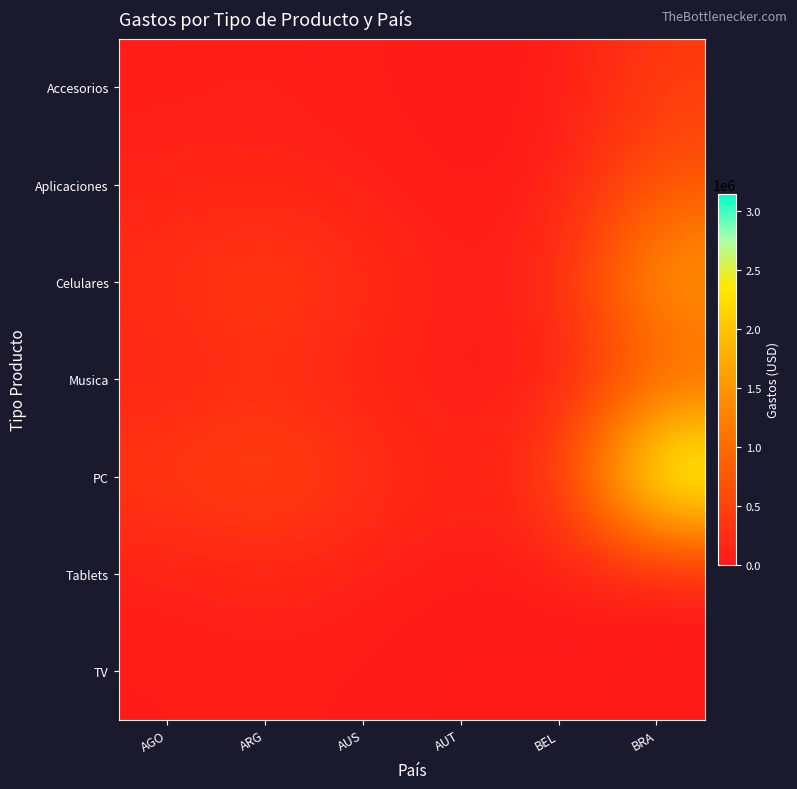

What is the total value across all series at BEL?

689406.3